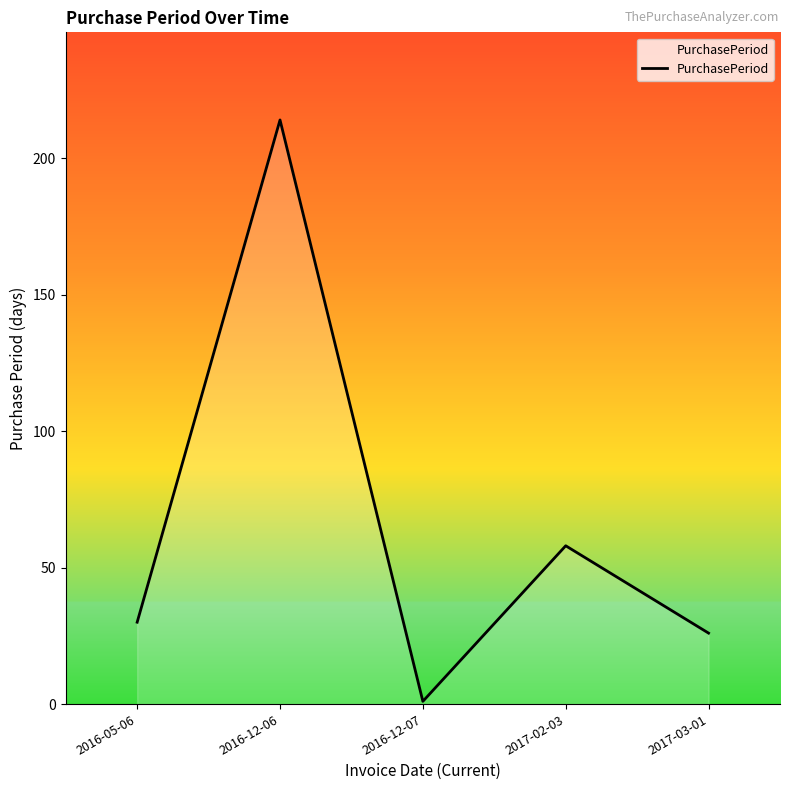

How many interior local peaks (higher than both neighbors) does the data have?

2